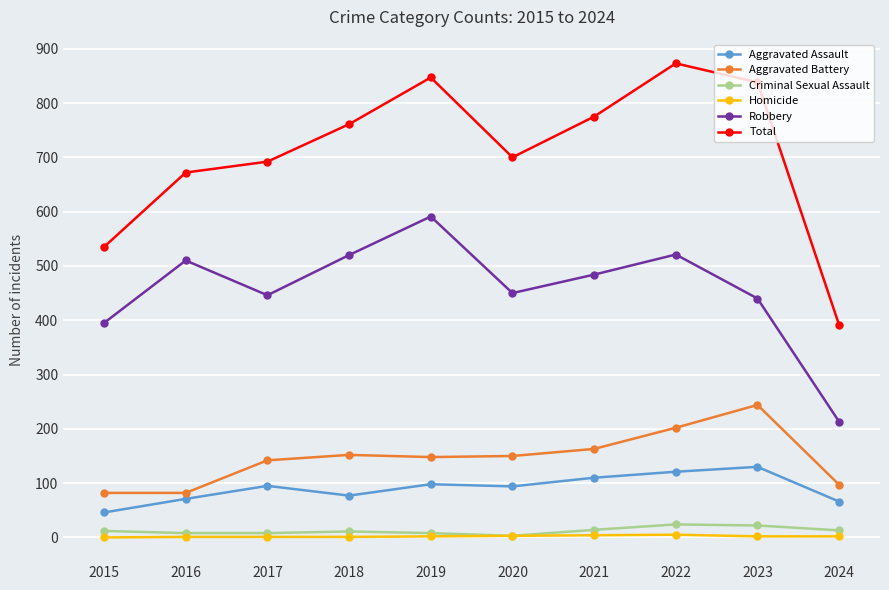

In Total, how many points are higher than both neighbors (excluding endpoints)?

2